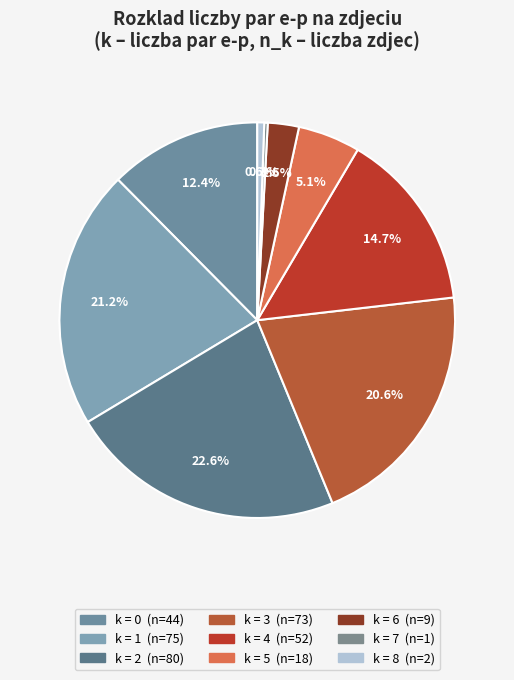

What is the smallest slice in the pie chart?

7